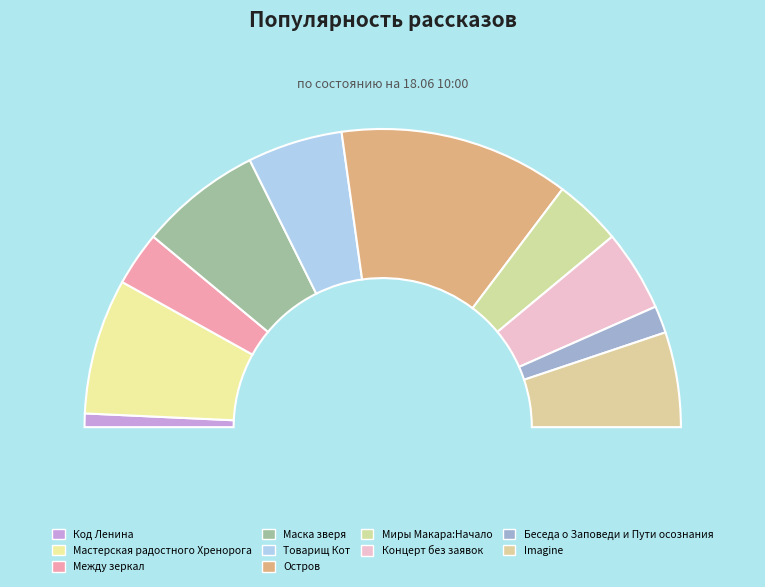

True or false: Код Ленина accounts for 11% of the total.

False